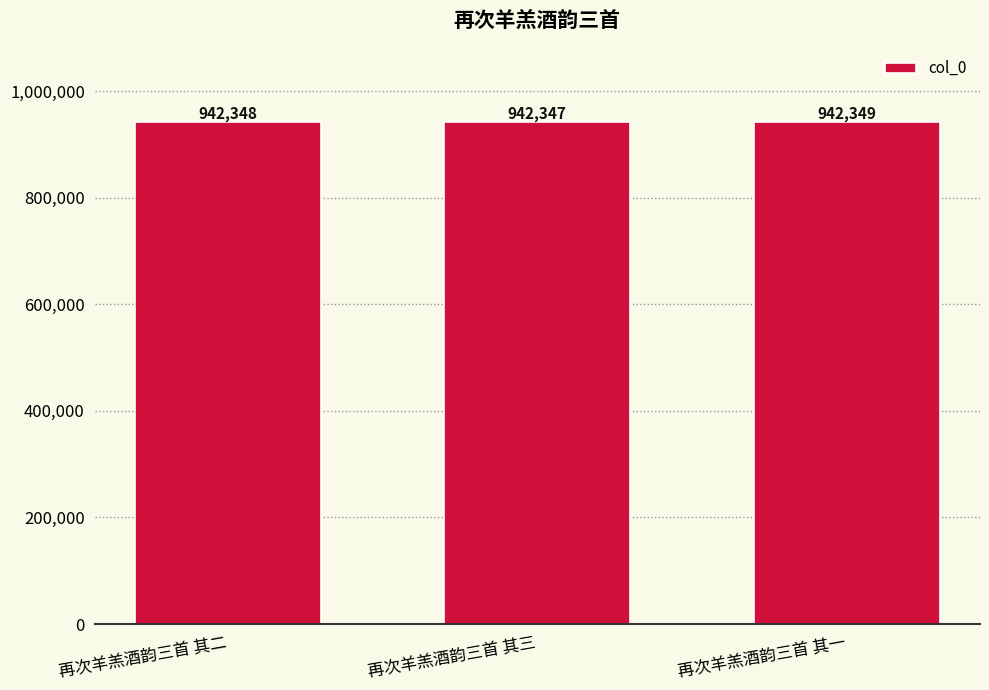

What is the sum of the values at 再次羊羔酒韵三首 其二 and 再次羊羔酒韵三首 其三?

1884695